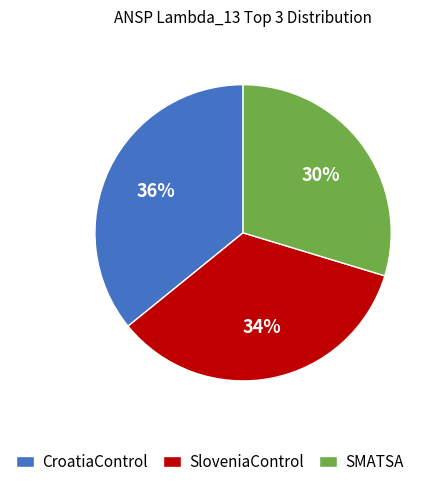

Do SMATSA and CroatiaControl together represent more than half of the pie?

Yes